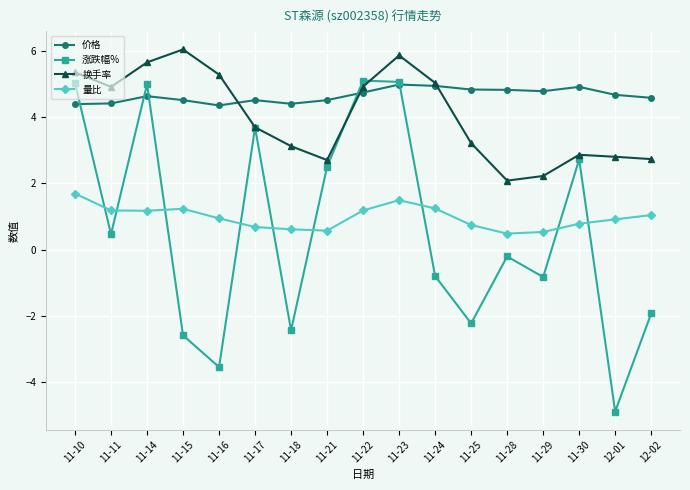

The value of 涨跌幅% at 11-10 is 5.0. True or false?

True